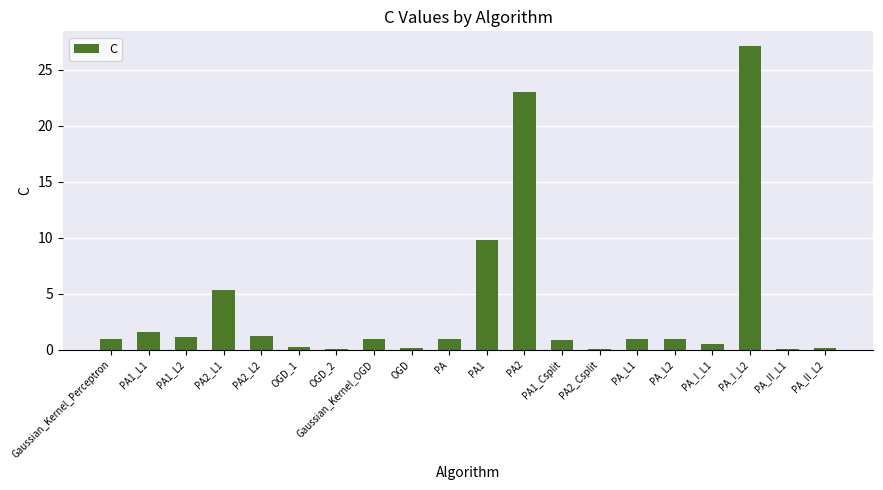

What is the difference between the maximum and minimum values?

27.0